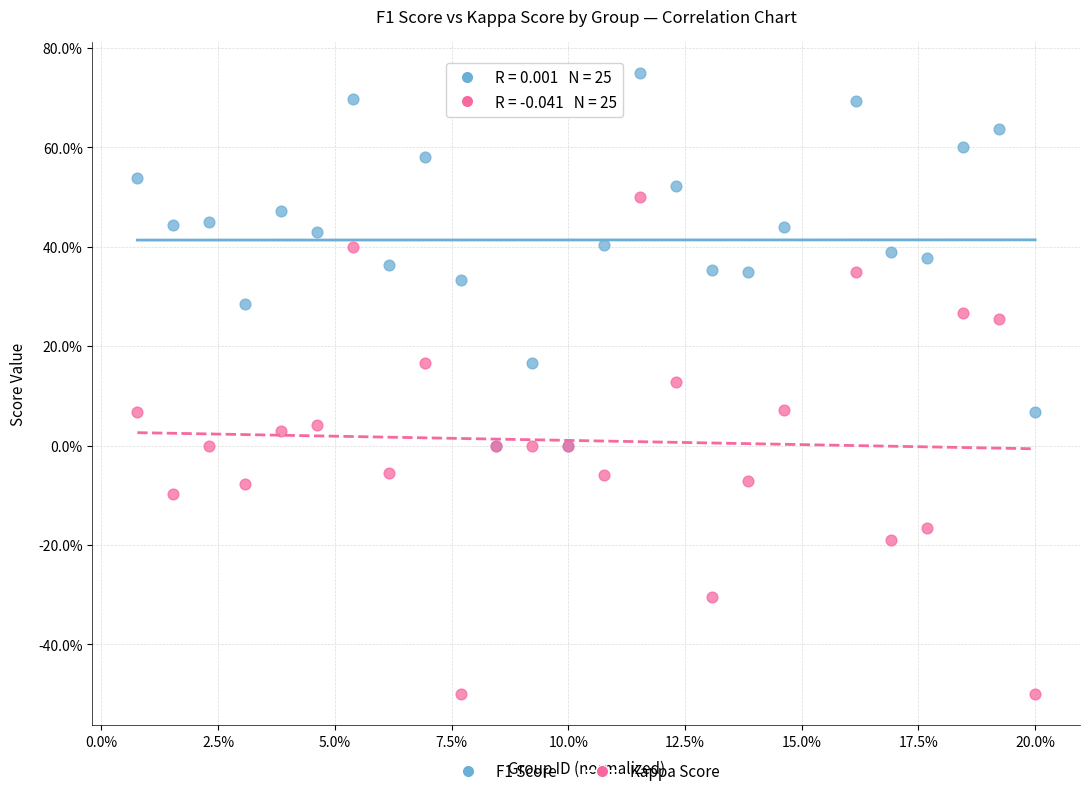

What are all the series names shown in the legend?

F1 Score, Kappa Score